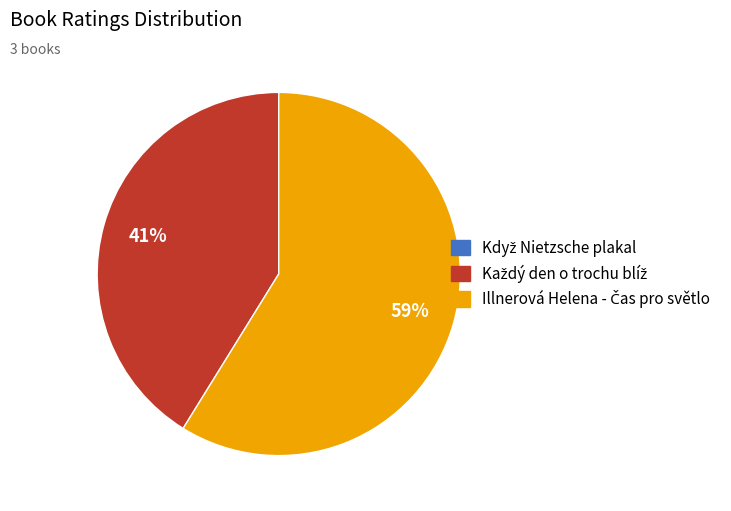

To the nearest percent, what is the difference between the largest and smallest slice percentages?

59%